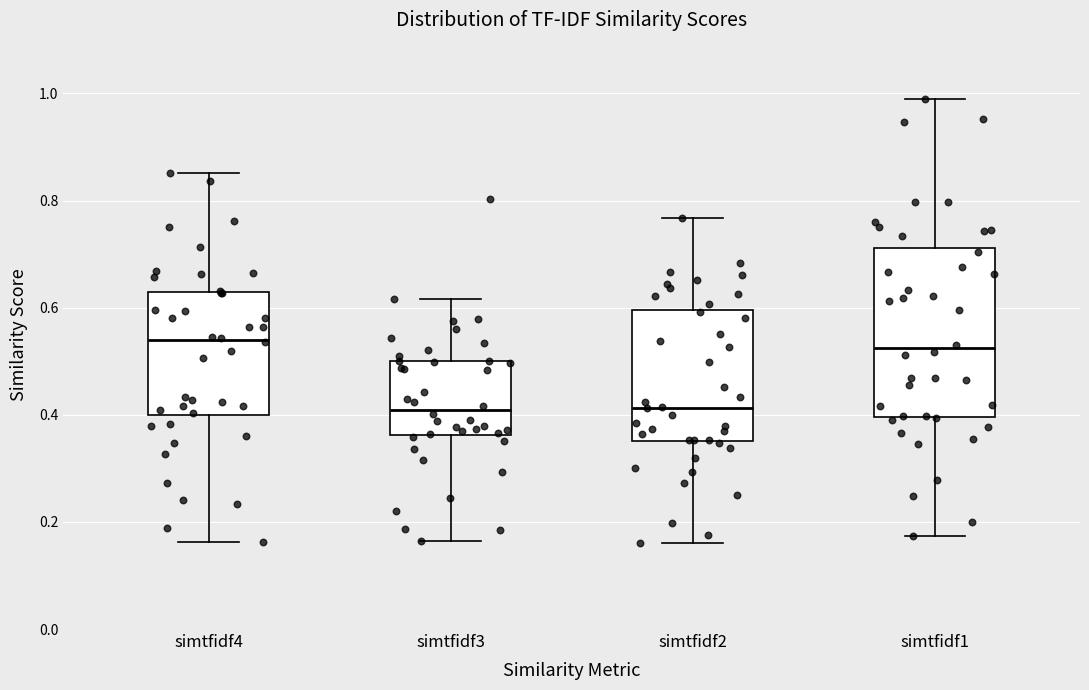

Reading left to right, read every box against the y-axis: the position of its median line, the range the box covers, and the ends of its whiskers. The values are not printed on the chart, so give them approximately, as read against the axis.

simtfidf4: median 0.54, box 0.40 to 0.62, whiskers 0.16 to 0.86
simtfidf3: median 0.40, box 0.36 to 0.50, whiskers 0.16 to 0.62
simtfidf2: median 0.42, box 0.36 to 0.60, whiskers 0.16 to 0.76
simtfidf1: median 0.52, box 0.40 to 0.72, whiskers 0.18 to 1.00